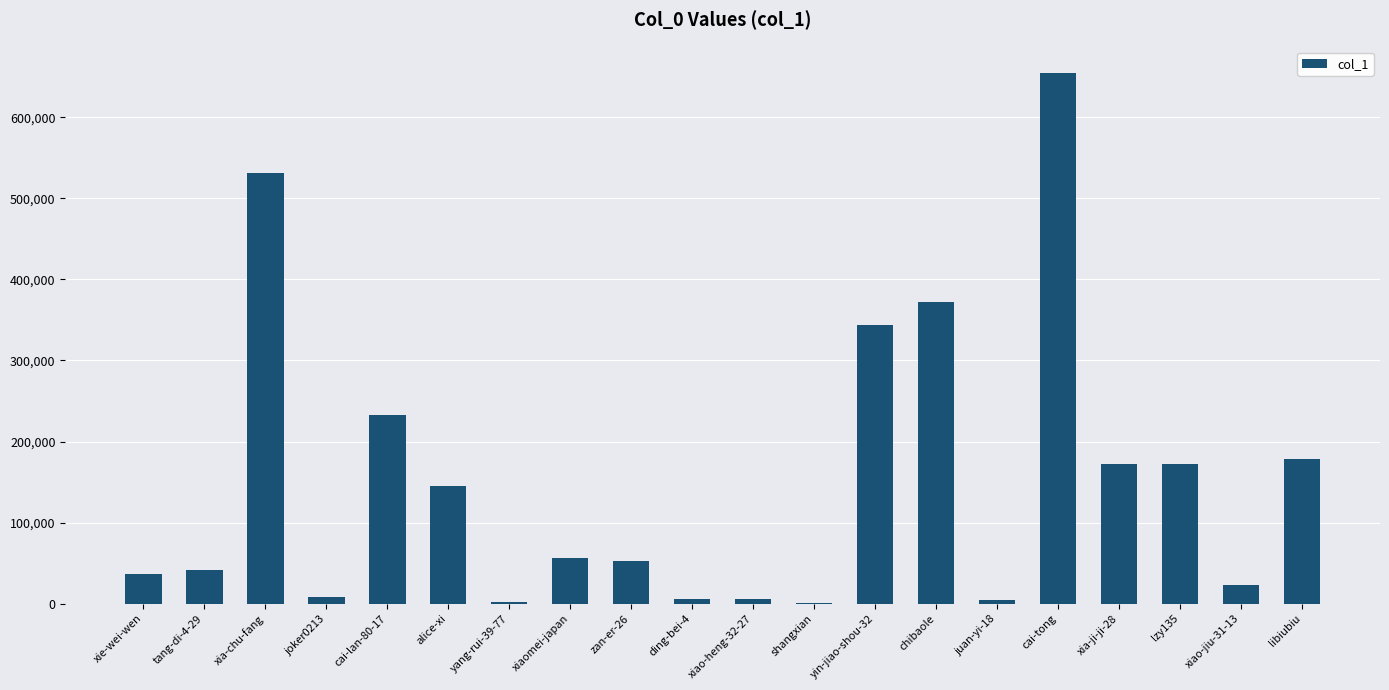

Where does the data first go above 56455?

xia-chu-fang